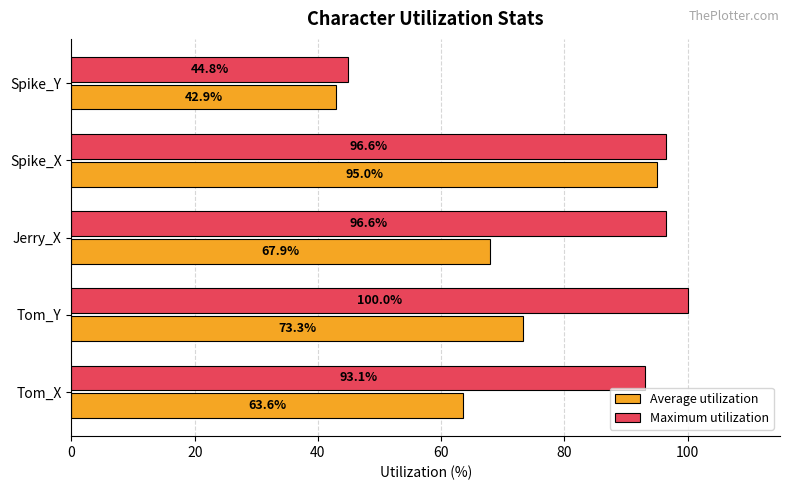

At which label is Maximum utilization closest to 72?

Tom_X